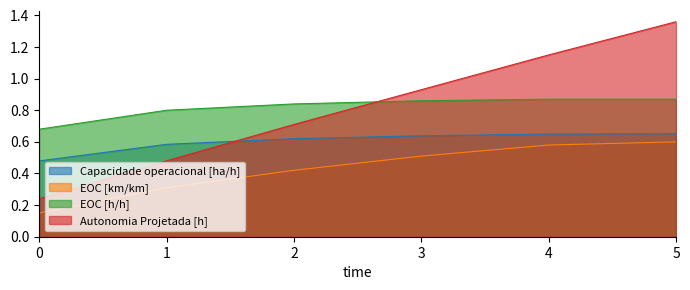

List the series in order of their peak value, lowest first.

EOC [km/km], Capacidade operacional [ha/h], EOC [h/h], Autonomia Projetada [h]